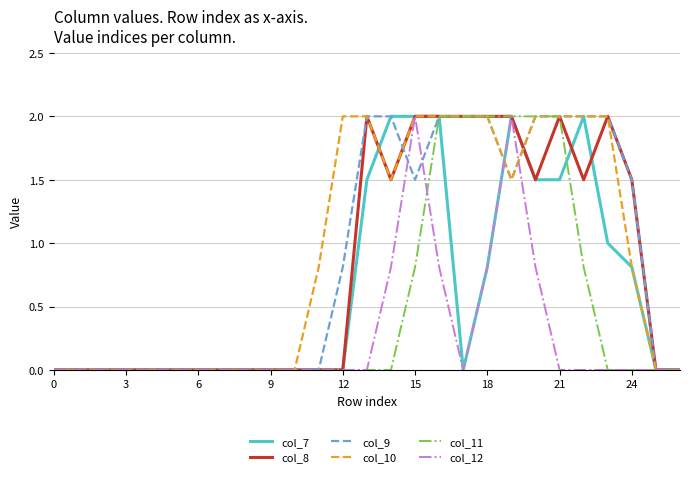

What is the highest value of the col_10 series?

2.0